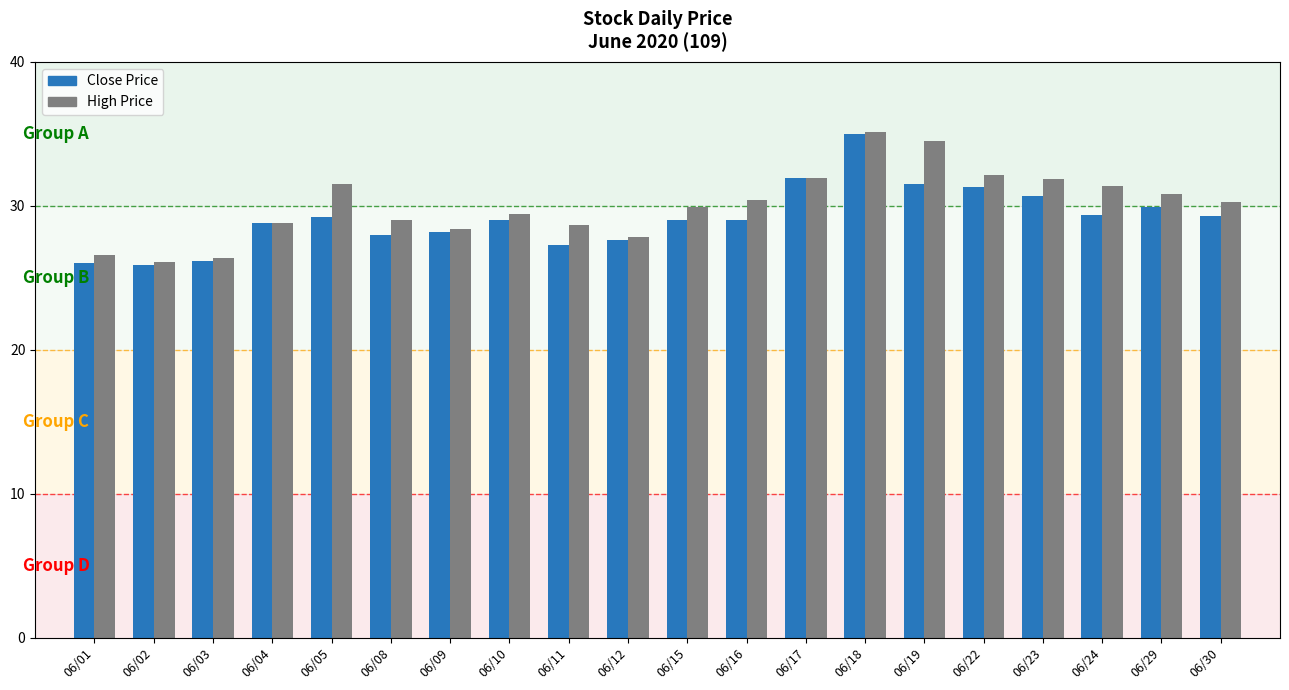

What is the sum of the Close Price values at 06/04 and 06/29?

58.7